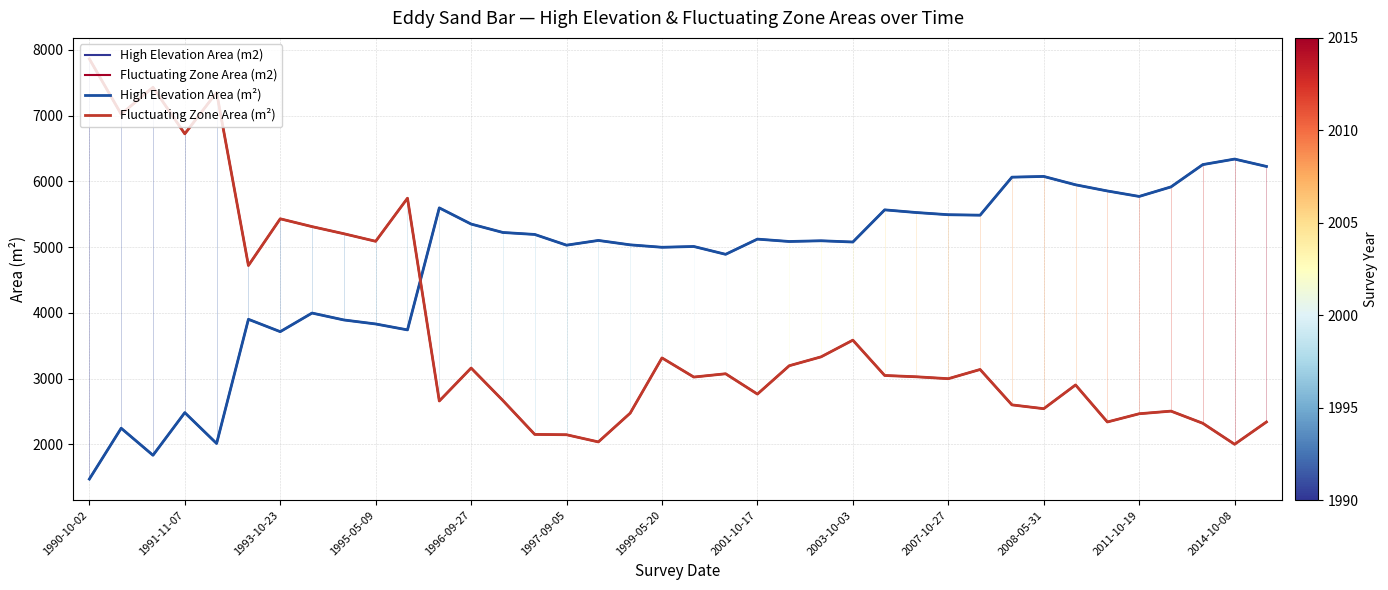

Does the chart display data point markers on the line(s)?

No